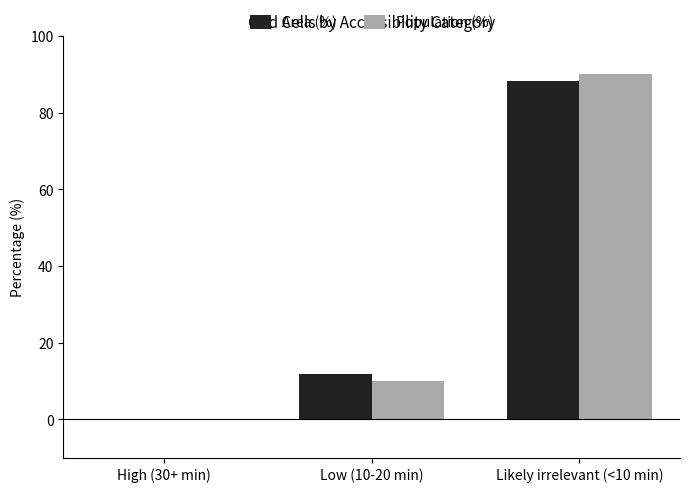

What is the approximate value of Population (%) at Low (10-20 min)?

9.9